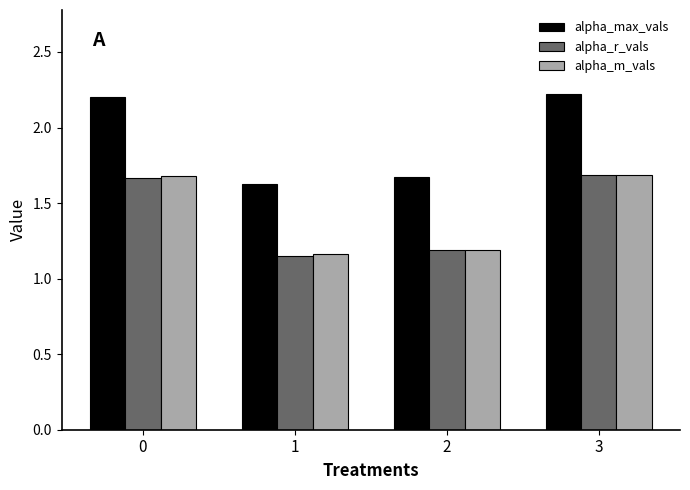

Count the alpha_r_vals values in the range 1 to 2.

4